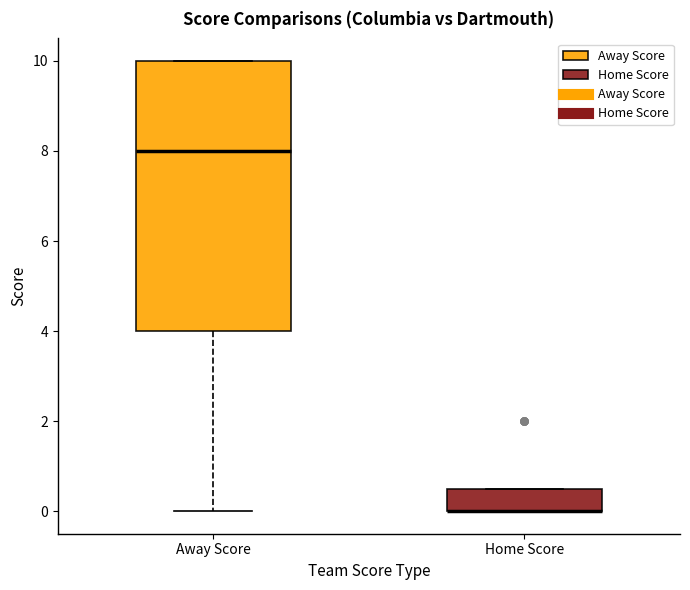

Reading left to right, transcribe this box plot: for each box, give where its median line is, the range the box spans, and where its two whiskers end, as read against the y-axis. The values are not printed on the chart, so give them approximately, as read against the axis.

Away Score: median 8.0, box 4.0 to 10.0, whiskers 0.0 to 10.0
Home Score: median 0.0 (drawn on the box's lower edge), box 0.0 to 0.6, whiskers 0.0 to 0.6